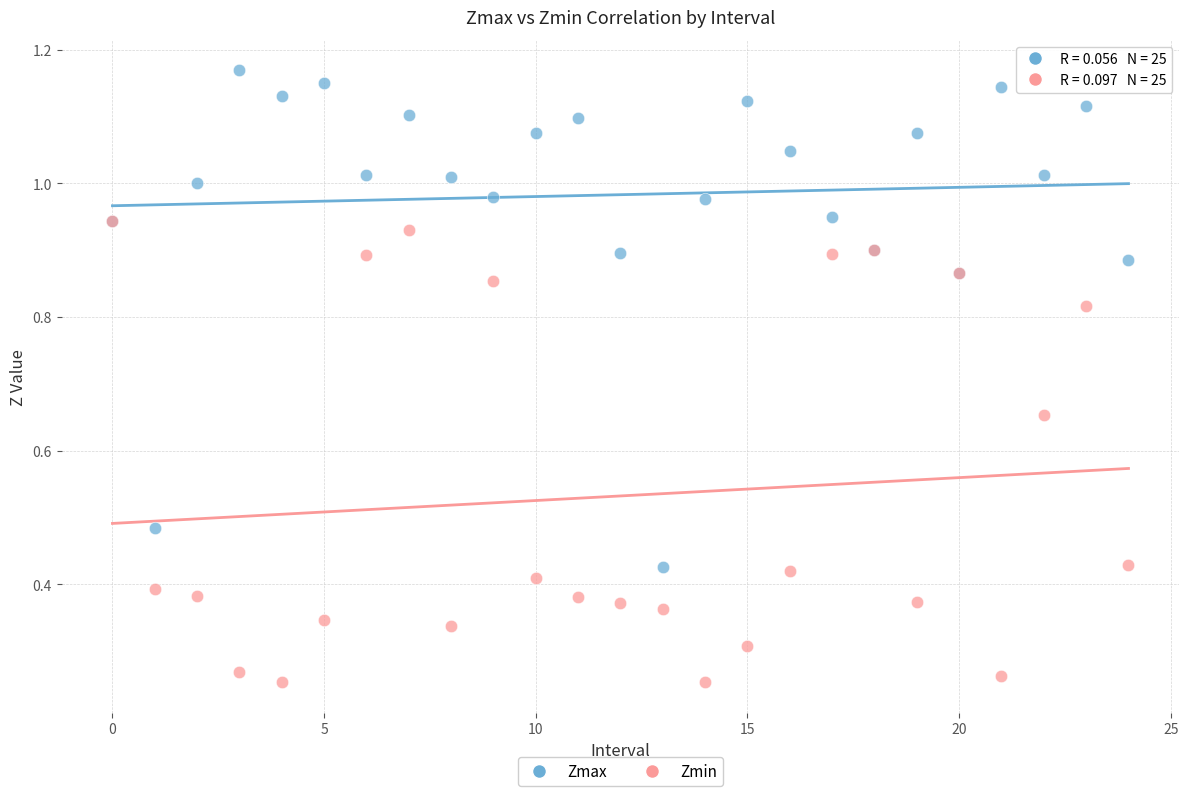

Which series reaches the minimum Y coordinate?

Zmin